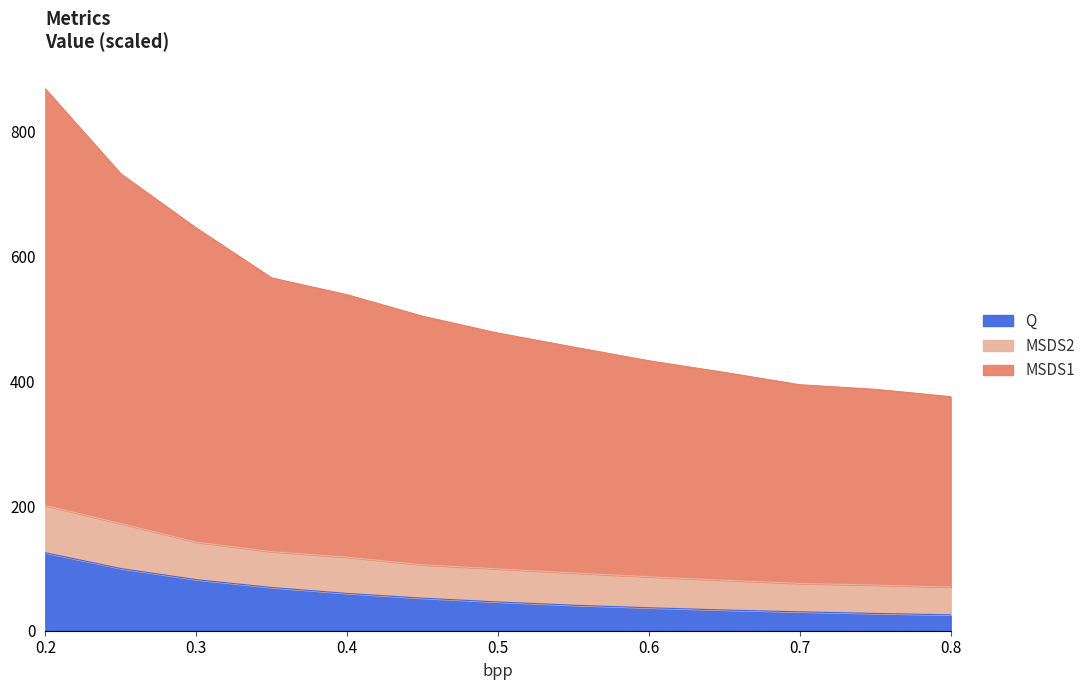

At which category does the chart reach its minimum across all series?

0.8